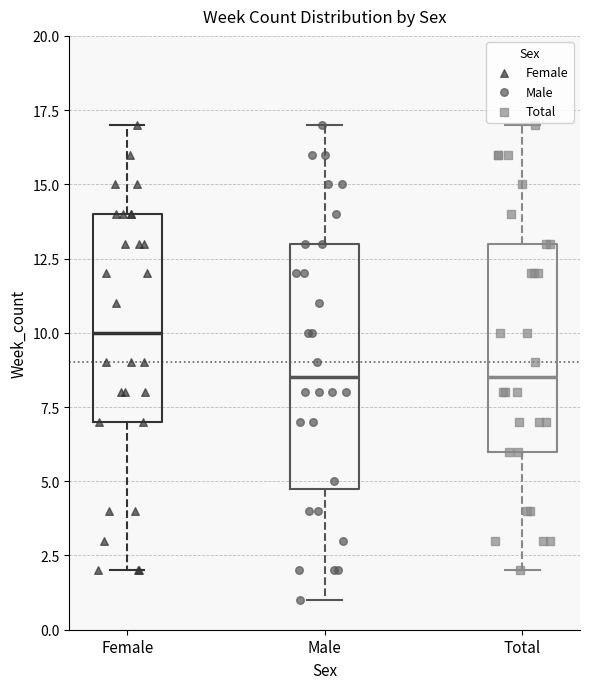

Where does the upper whisker of the box for Male end on the y-axis? The values are not printed on the chart, so give them approximately, as read against the axis.

17.0